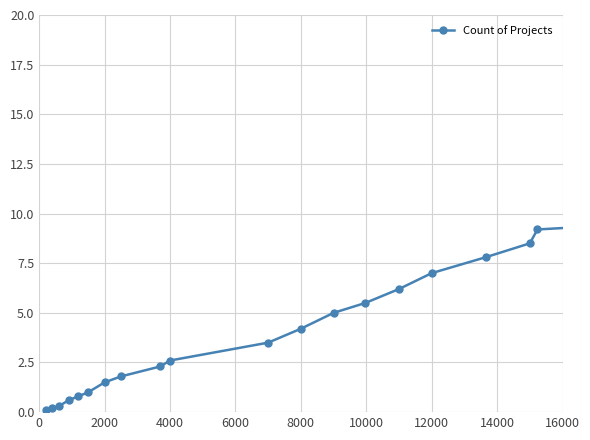

Reading right to left, list all the values displayed in this chart.

10.1	9.2	8.5	7.8	7.0	6.2	5.5	5.0	4.2	3.5	2.6	2.3	1.8	1.5	1.0	0.8	0.6	0.3	0.2	0.1